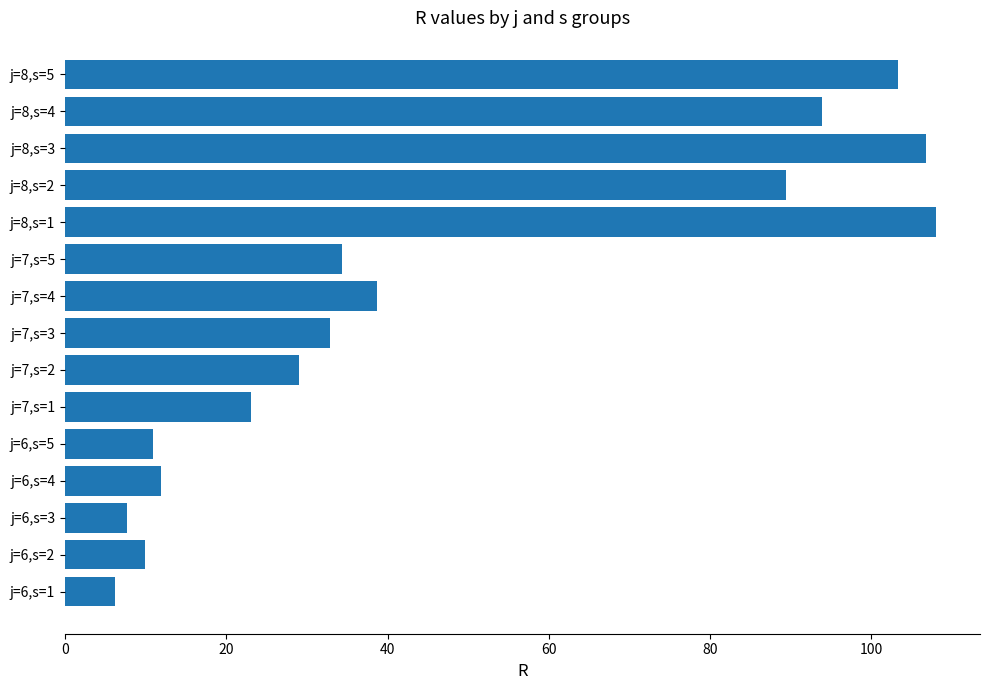

What is the smallest value displayed?

6.3